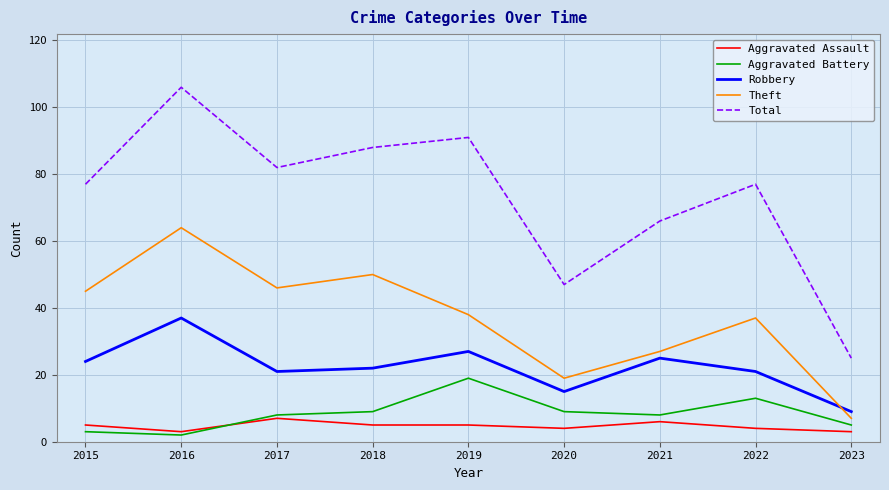

Which series has the largest total across all categories?

Total